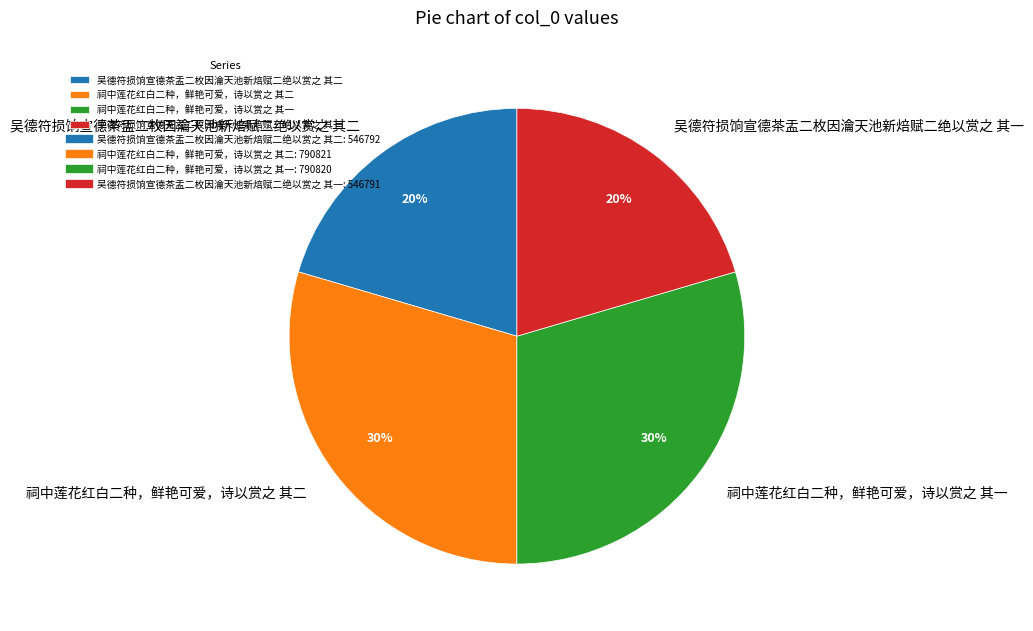

Does any single category account for the majority?

No